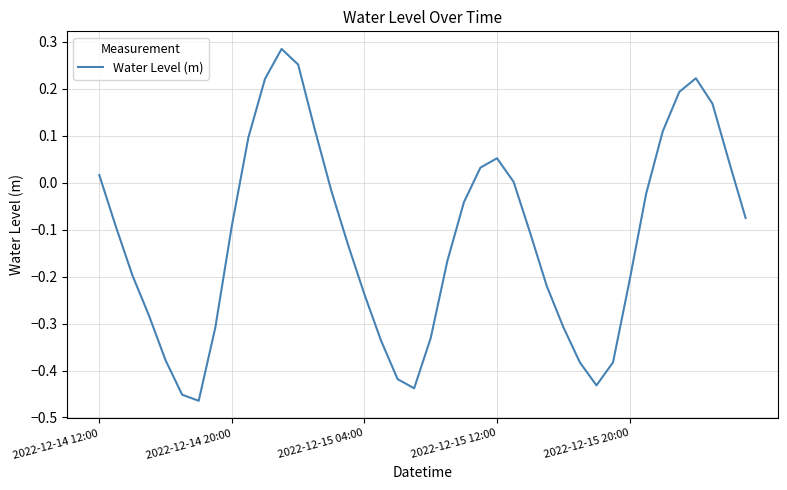

What is the difference between the maximum and minimum values?

0.7